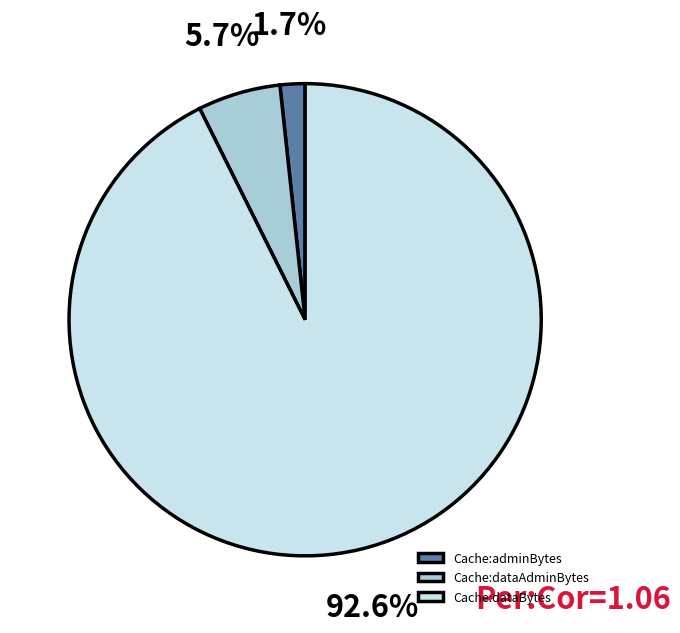

Does any single category account for the majority?

Yes